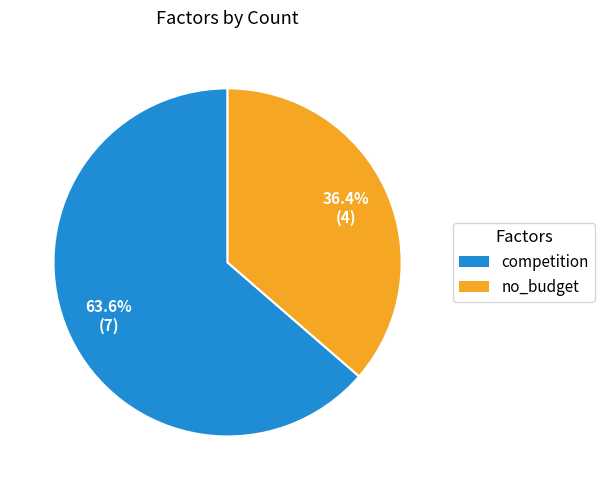

Approximately how many times larger is the value at no_budget compared to competition?

0.6